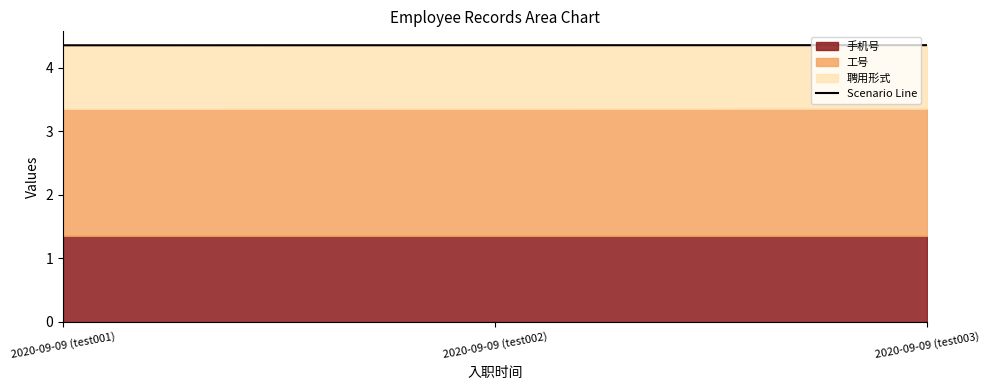

What is the label of the 3rd point from the left?

2020-09-09 (test003)